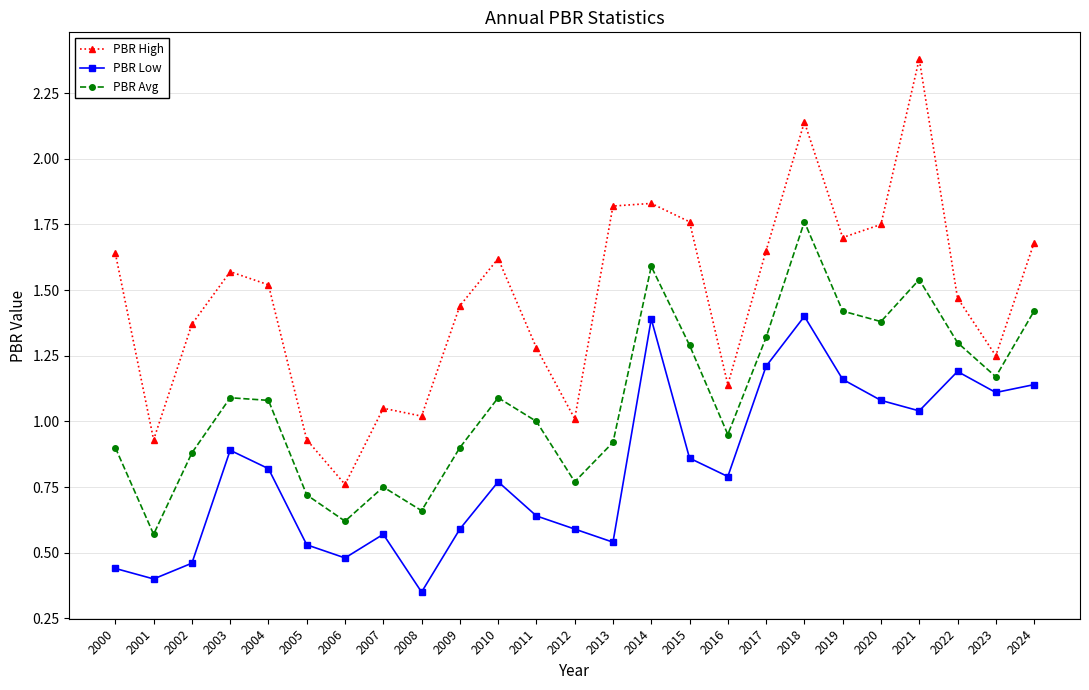

Which series changed the most between 2003 and 2006?

PBR High